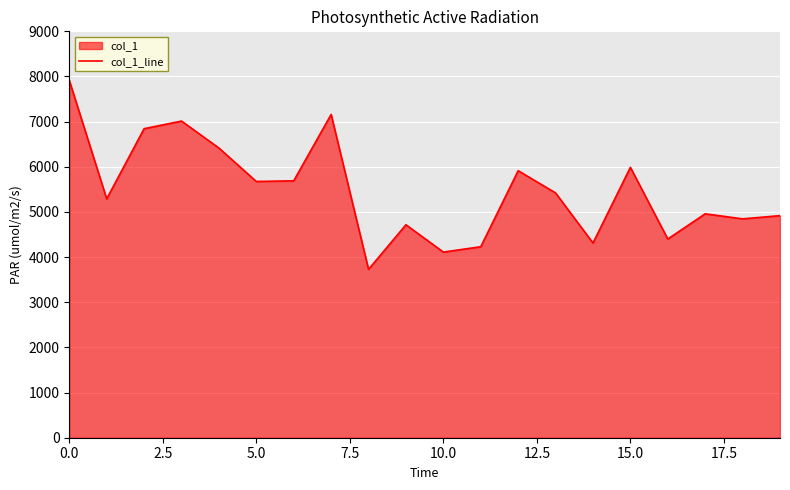

How many lines are shown in the chart?

1